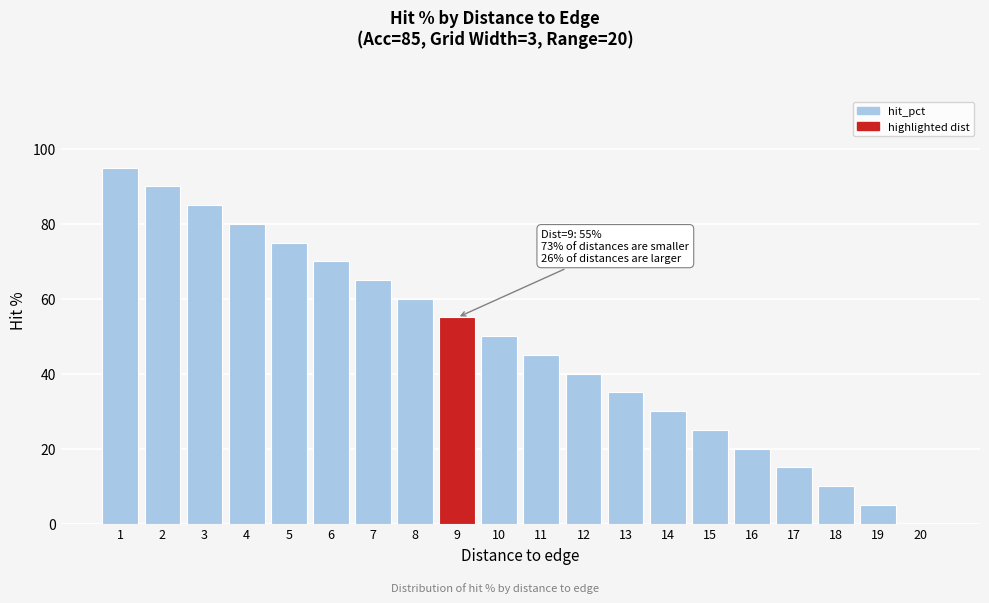

Reading left to right, extract all data points from this chart.

1=95	2=90	3=85	4=80	5=75	6=70	7=65	8=60	9=55	10=50	11=45	12=40	13=35	14=30	15=25	16=20	17=15	18=10	19=5	20=0